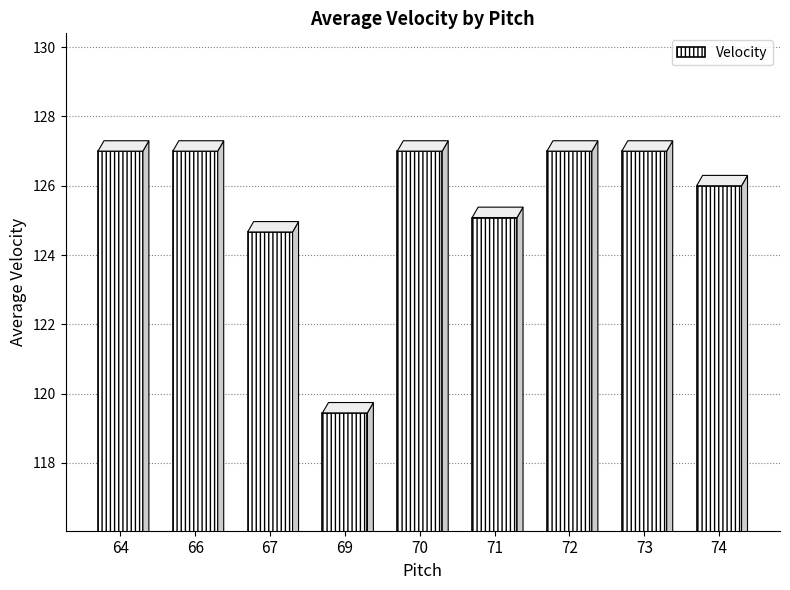

What is the difference between the values at 67 and 72?

2.3